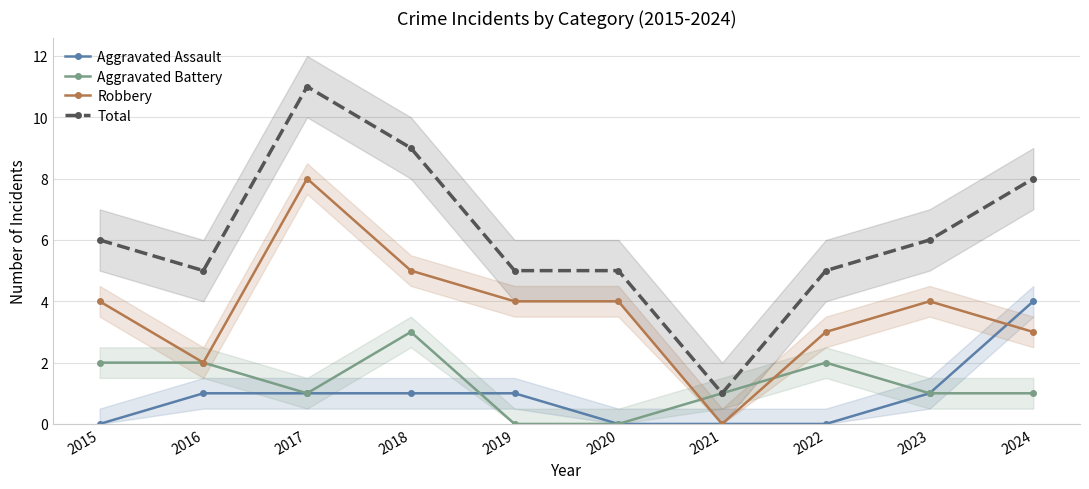

Is it true that Robbery equals -5 at 2021?

False